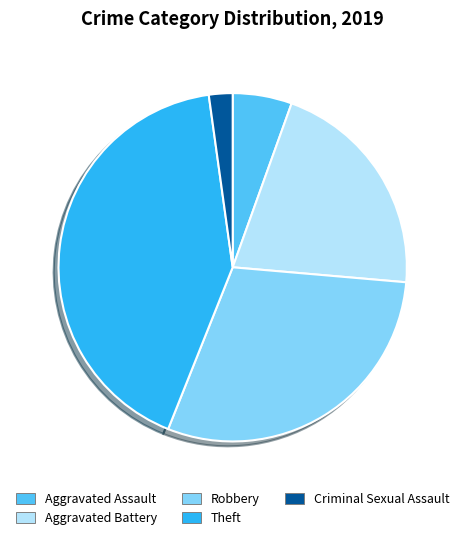

Do Aggravated Assault and Theft together represent more than half of the pie?

No